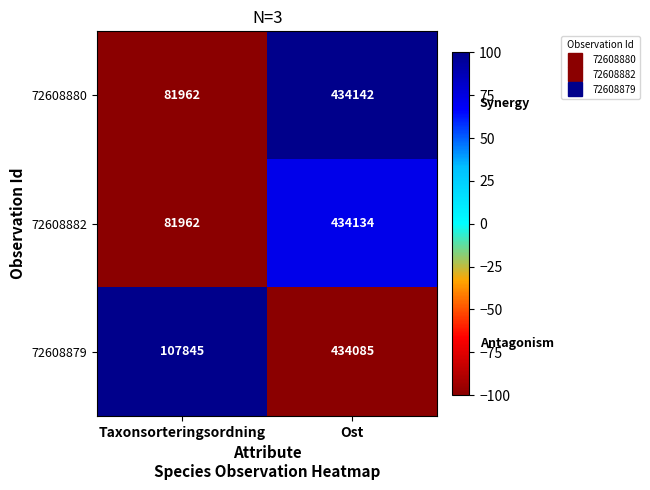

True or false: 72608880 has a value of 714531 at Ost.

False